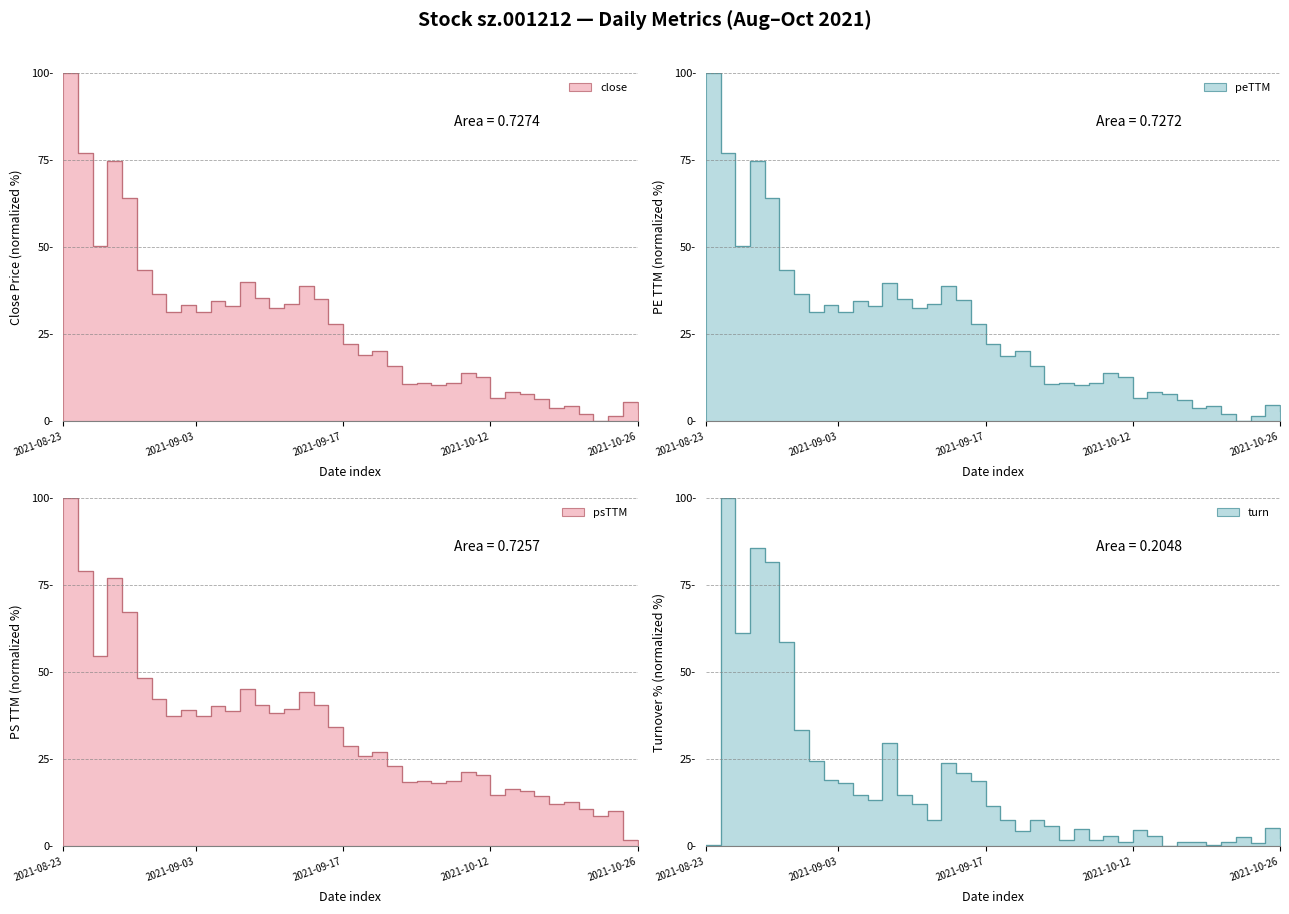

Which category has the lowest value in the peTTM series?

2021-10-21